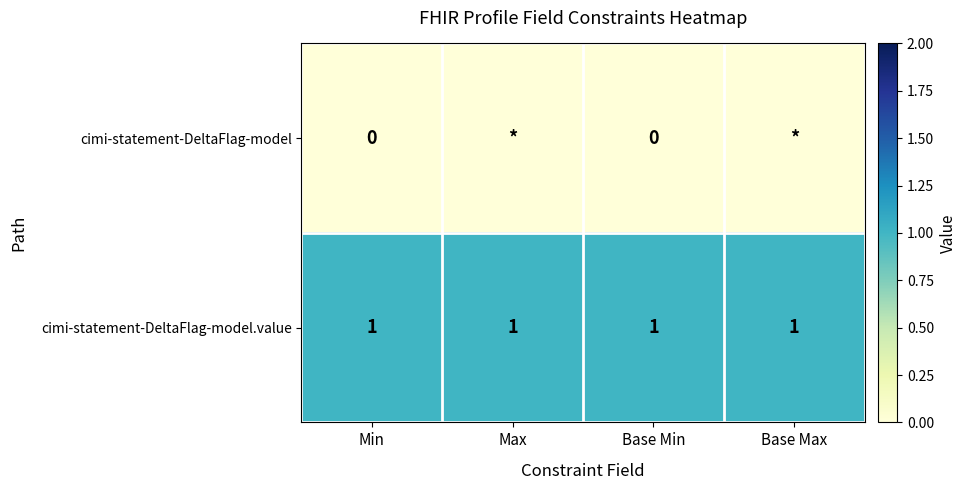

The value of cimi-statement-DeltaFlag-model.value at Min is 1. True or false?

True